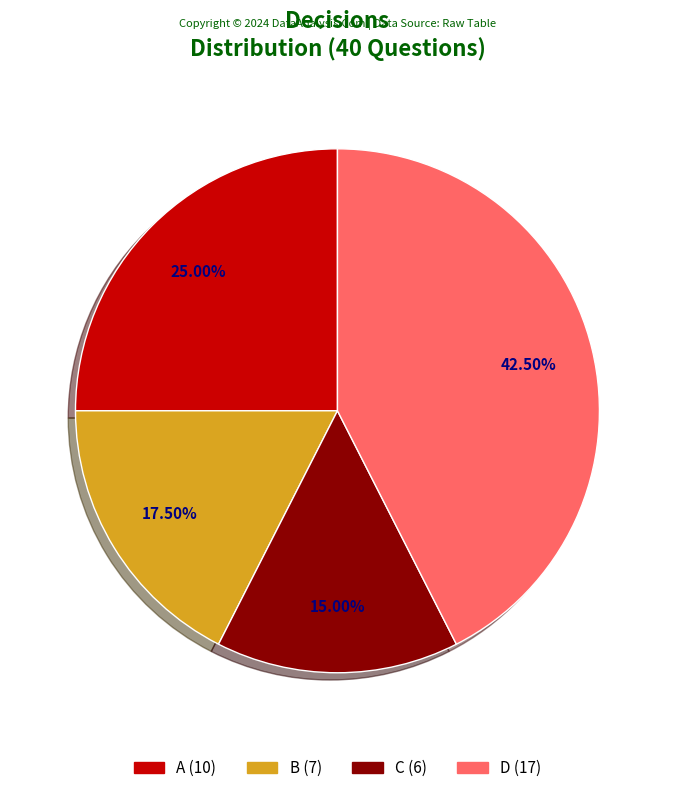

To the nearest percent, what portion does C represent?

15%